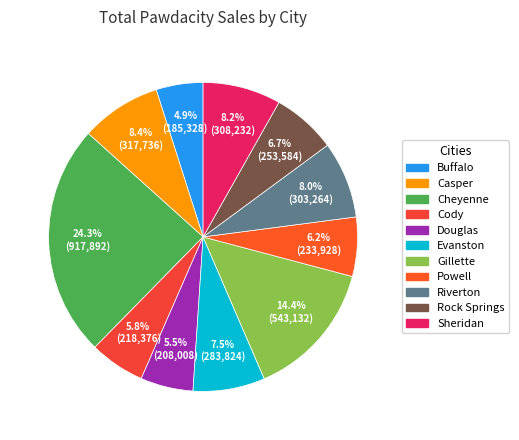

What percentage do Evanston and Cody together represent?

13.3%